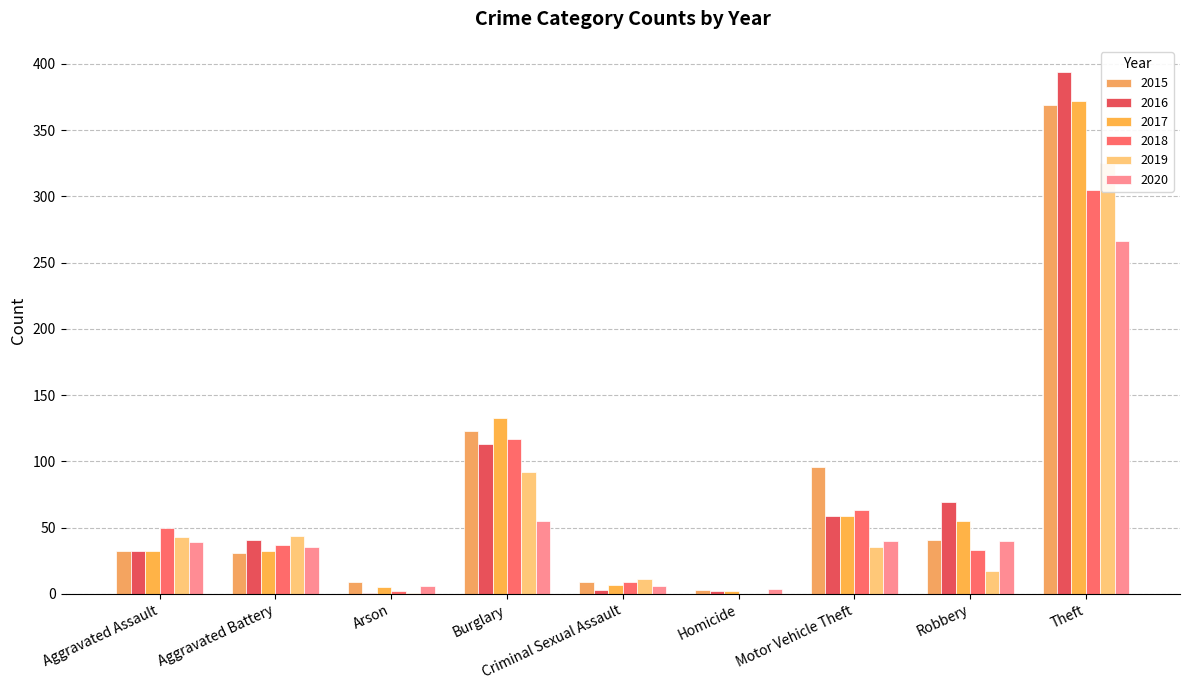

What is the label of the 9th bar from the right?

Aggravated Assault